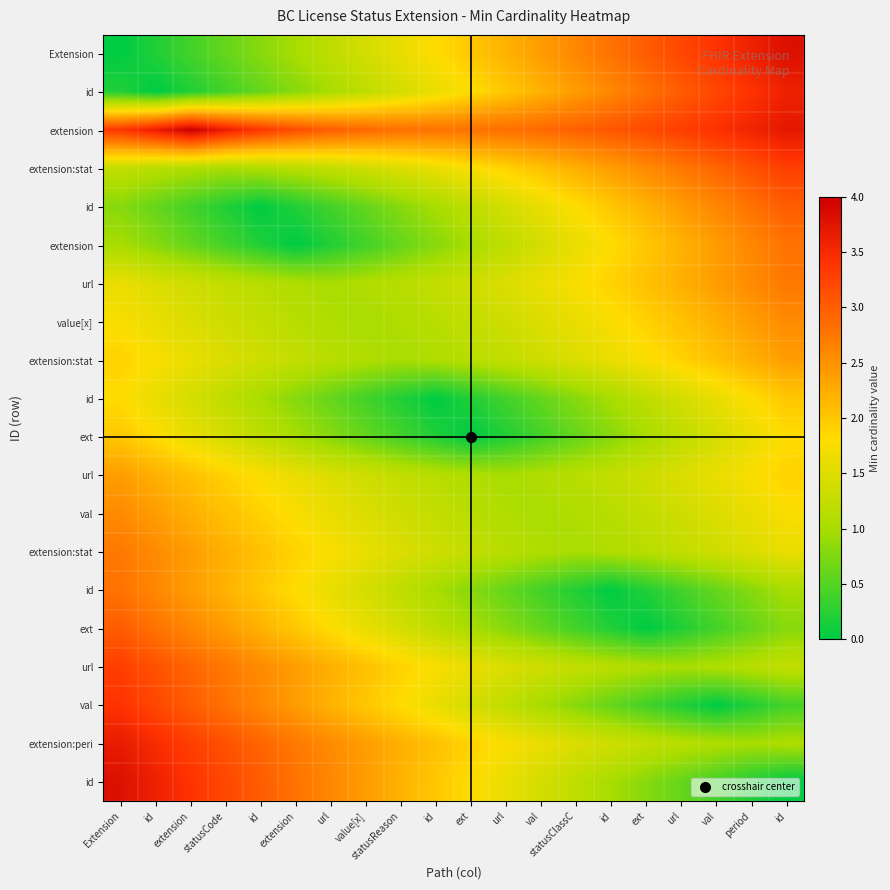

What is the spread (max minus min) of values at url?

2.8